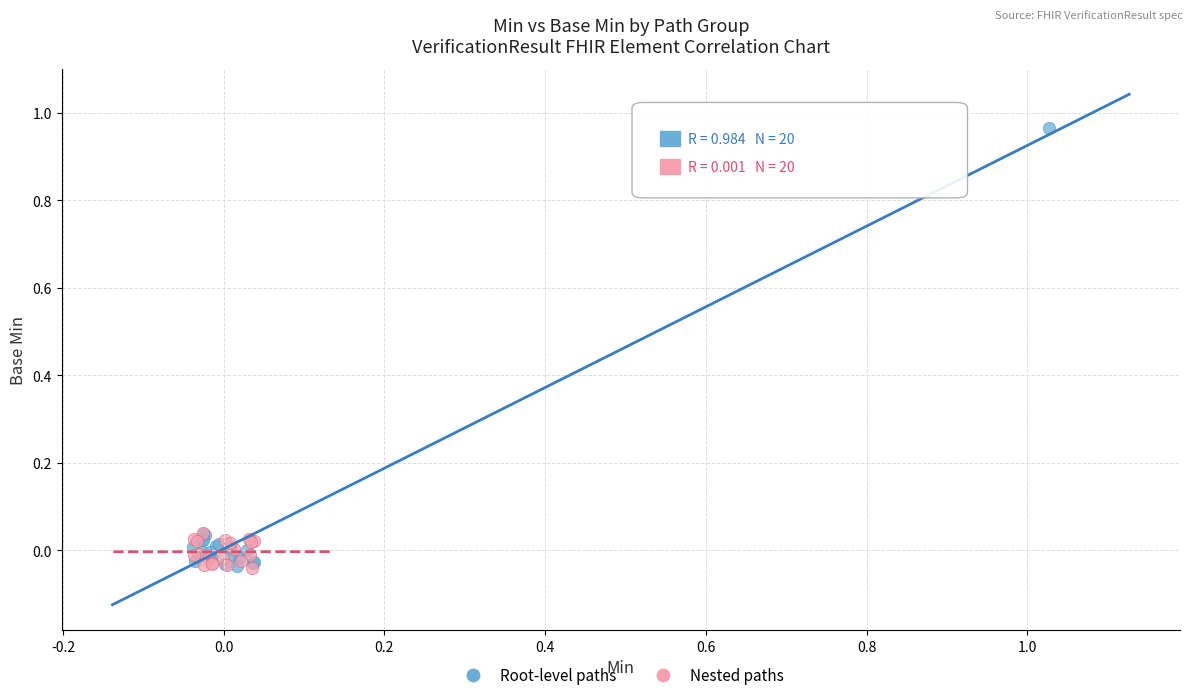

What are all the series names shown in the legend?

Root-level paths, Nested paths